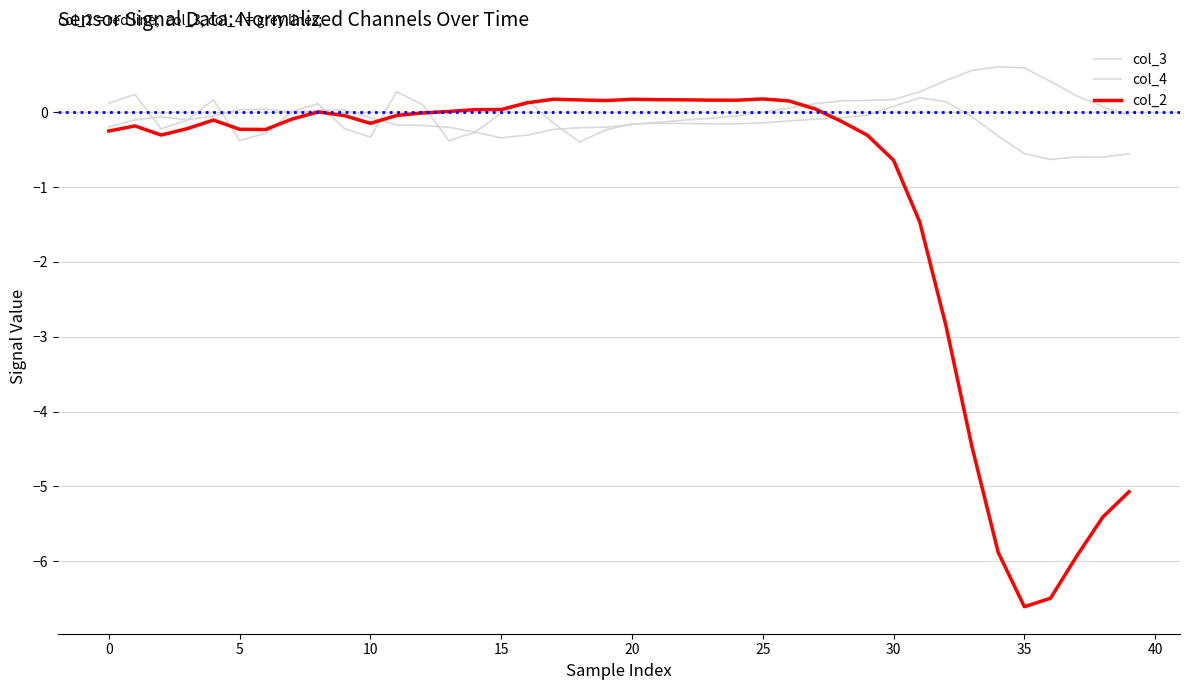

True or false: col_4 has more than 0 points higher than both neighbors.

True